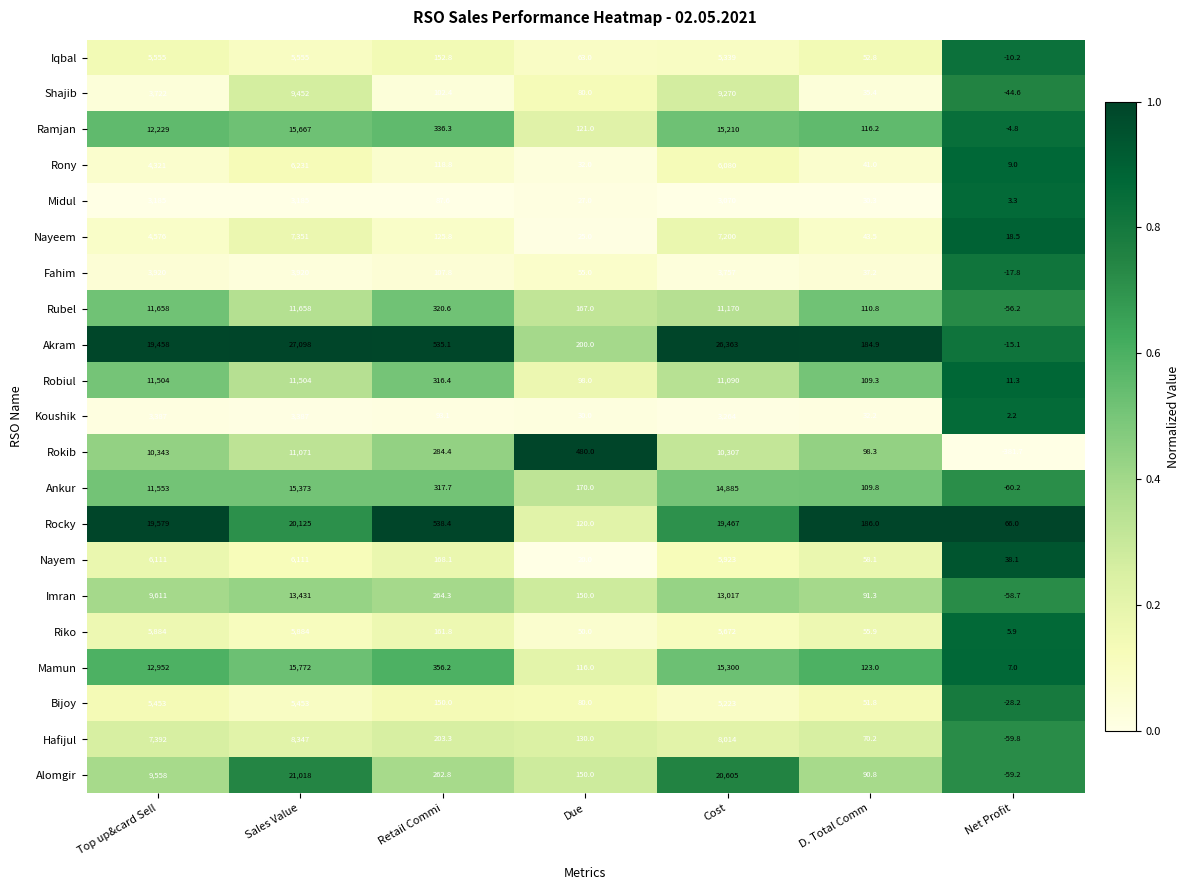

Where does the Iqbal series first go above 152?

Top up&card Sell